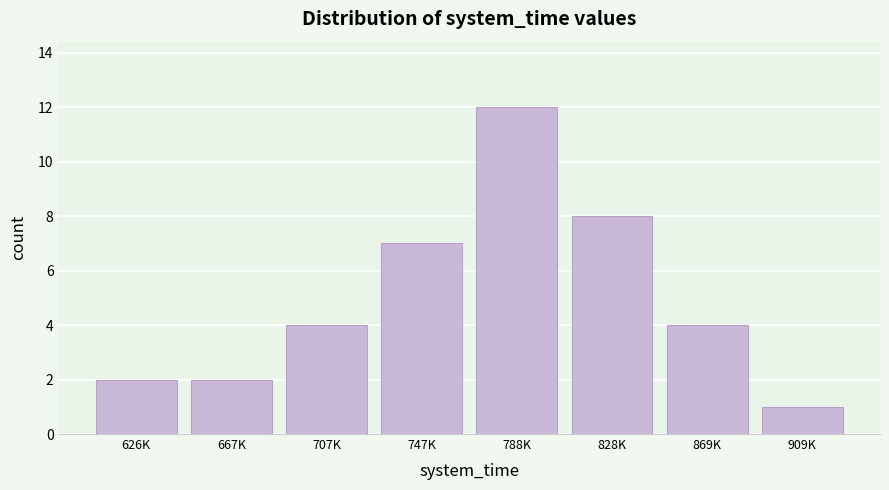

Reading right to left, what are all the values shown in this chart?

1	4	8	12	7	4	2	2